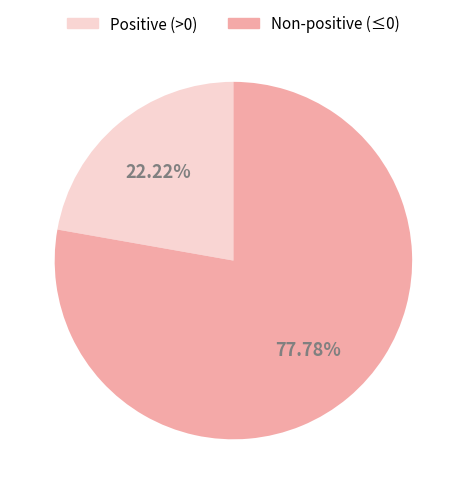

What is the smallest slice in the pie chart?

Positive (>0)